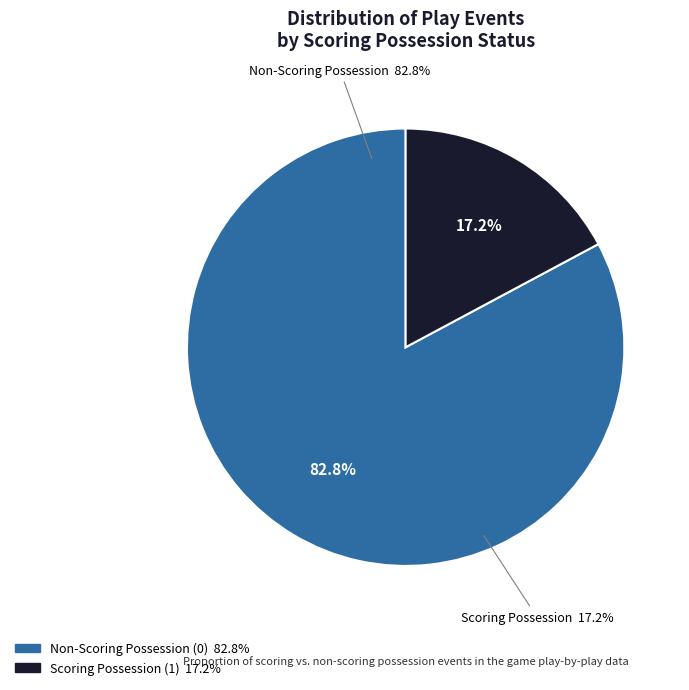

Does 35 represent more than half of the total?

No